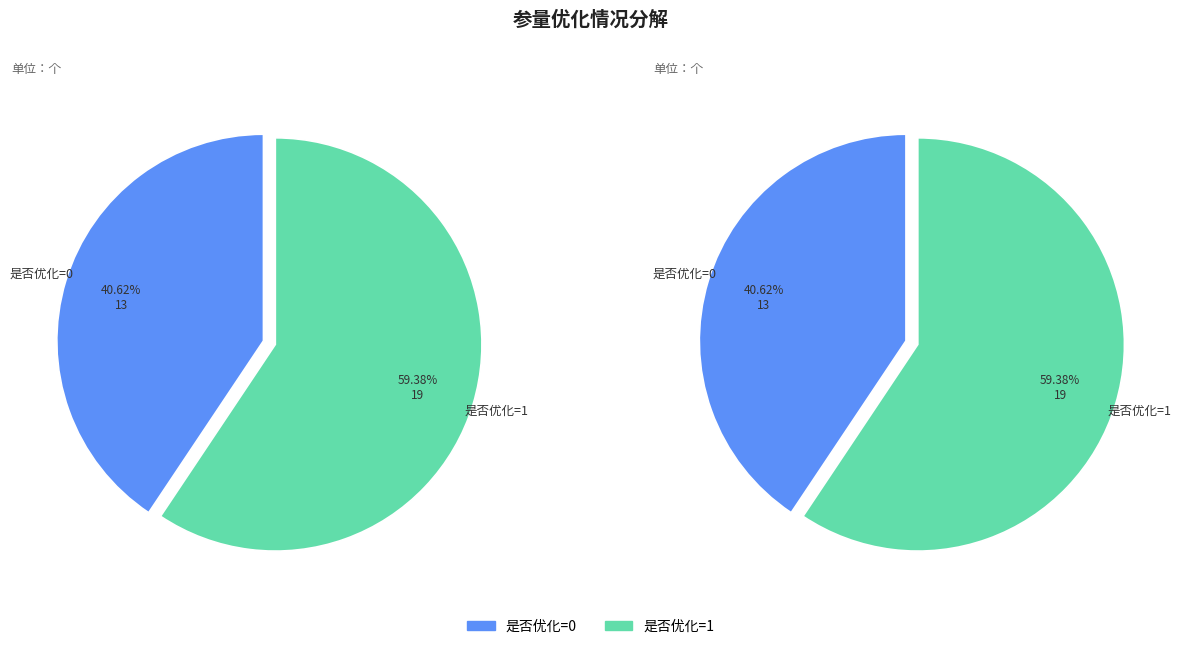

How many slices are in this pie chart?

2